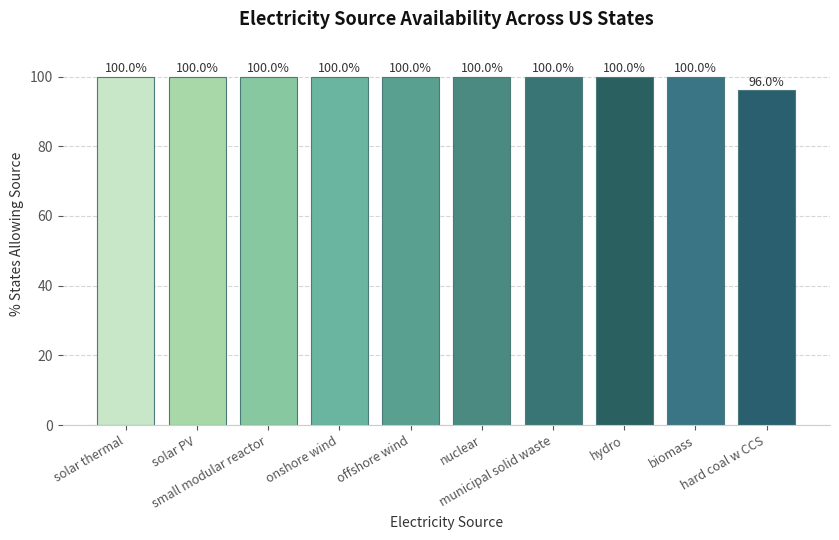

What is the value of the 1st bar from the left?

100